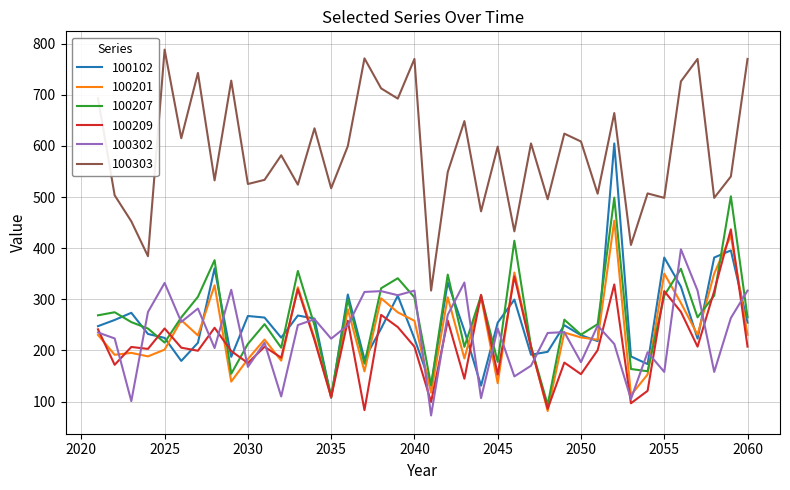

What is the difference between the maximum and minimum values in the 100209 series?

353.6